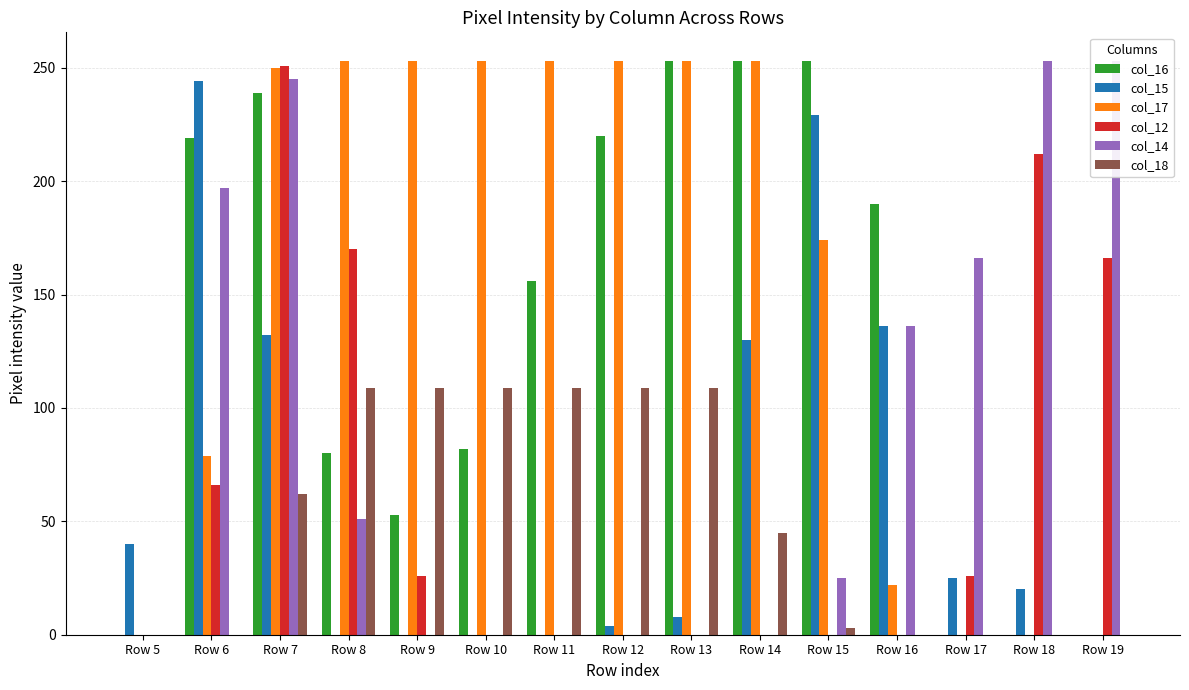

Rank the categories by col_18 value from lowest to highest.

Row 5, Row 6, Row 16, Row 17, Row 18, Row 19, Row 15, Row 14, Row 7, Row 8, Row 9, Row 10, Row 11, Row 12, Row 13